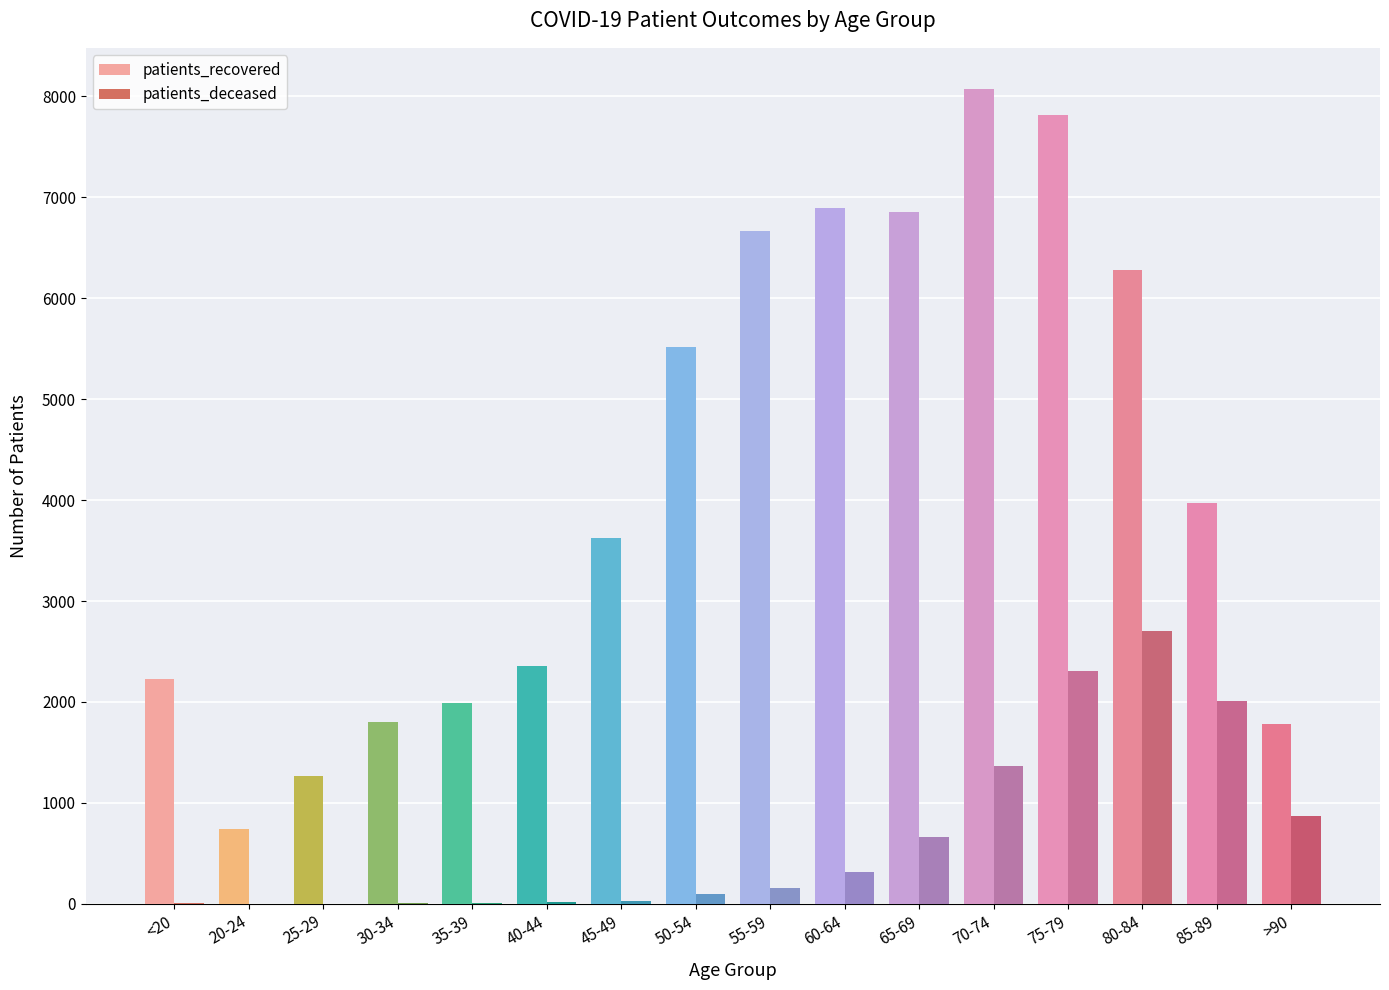

Reading right to left, extract all data points from this chart.

patients_recovered: 1783	3973	6277	7817	8076	6853	6891	6661	5517	3627	2352	1989	1800	1262	745	2226
patients_deceased: 870	2006	2698	2307	1365	662	320	162	93	31	18	12	13	3	3	12